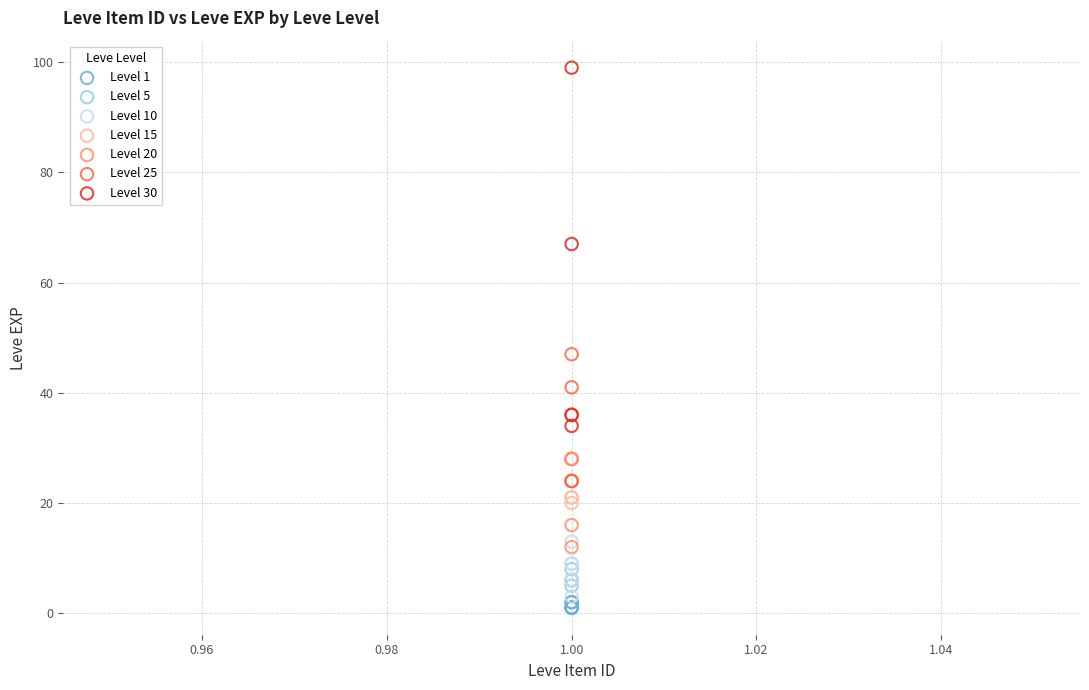

Which series contains the highest Y value?

Level 30